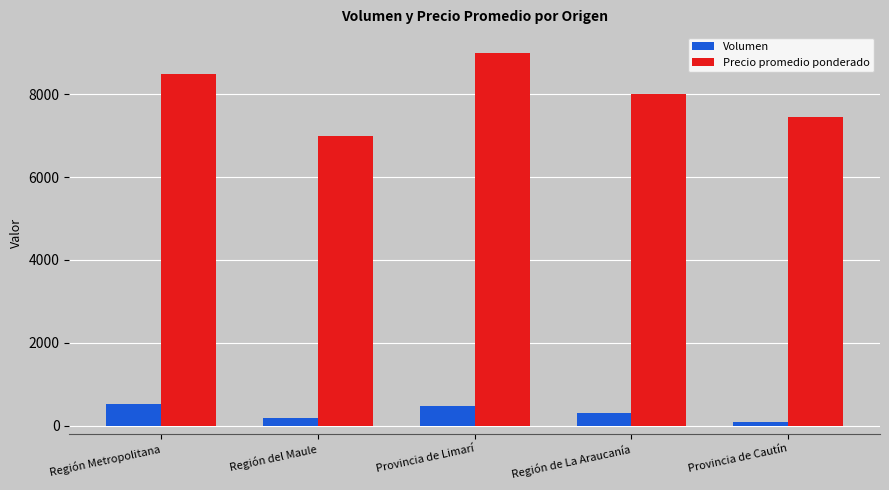

What is the sum of all Volumen values?

1555